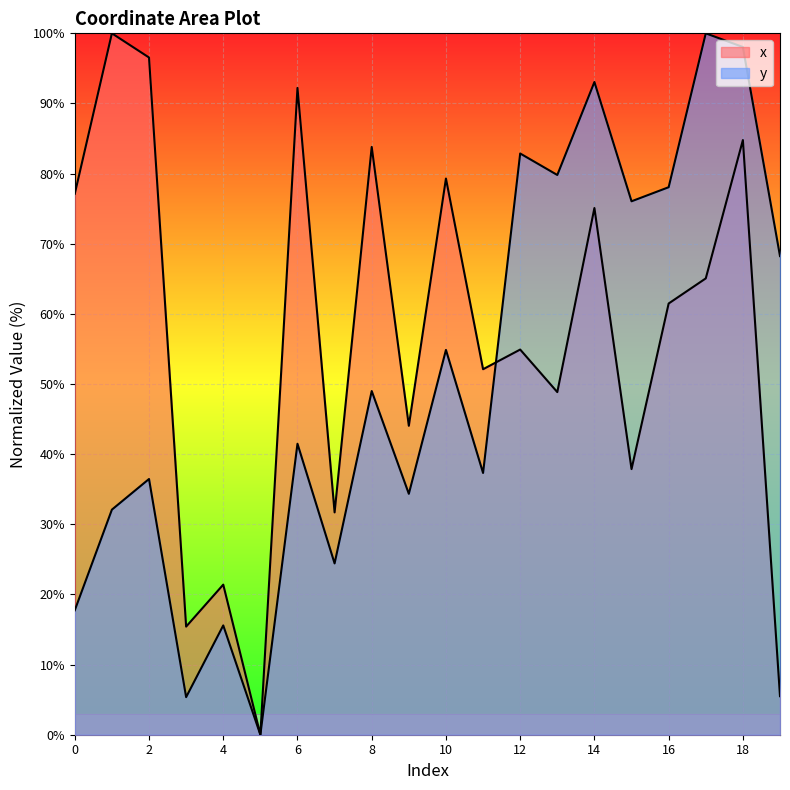

At which category is the sum across all series the highest?

18